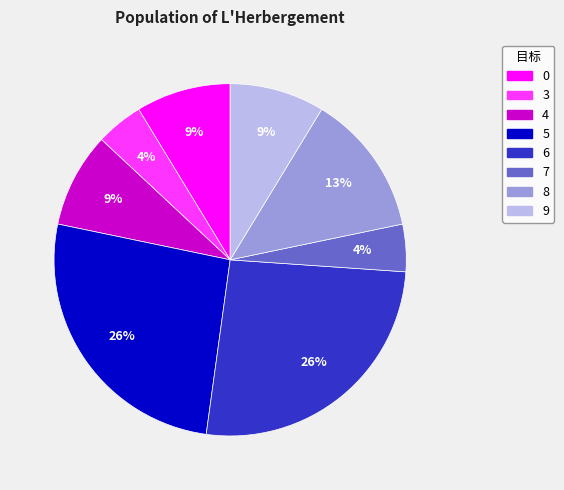

Do 4 and 3 together represent more than half of the pie?

No